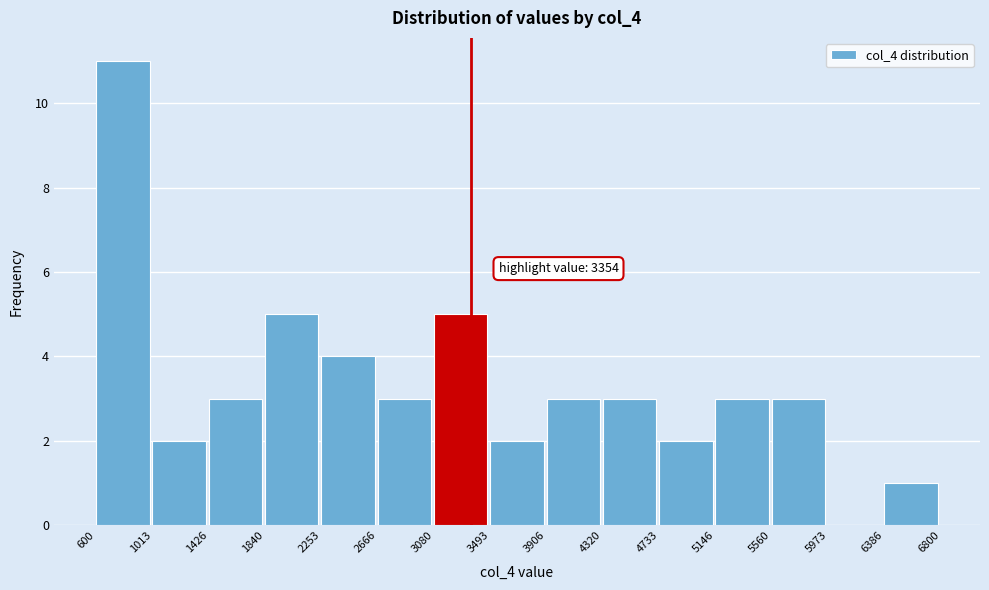

Over which range of the x-axis is the bar tallest?

600 to 1013